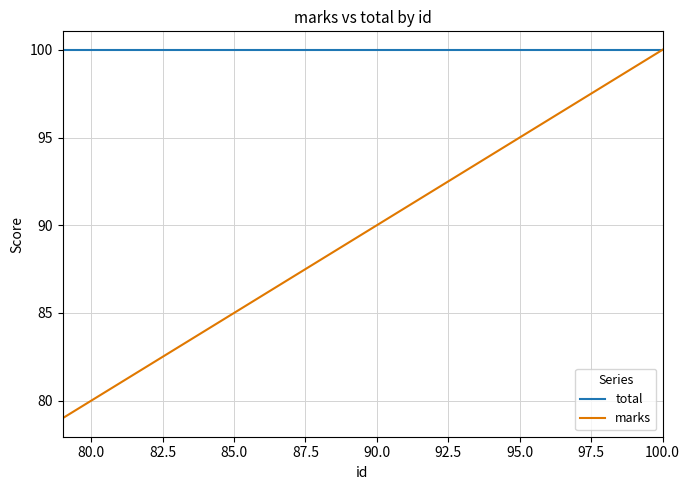

Which series has the largest total across all categories?

total